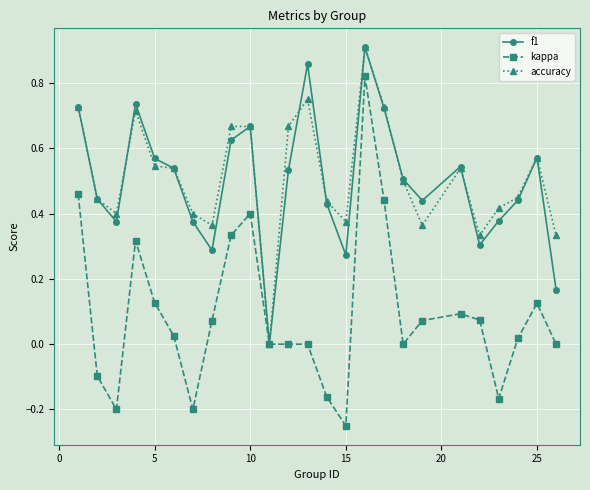

How many interior local peaks does the f1 series have?

6